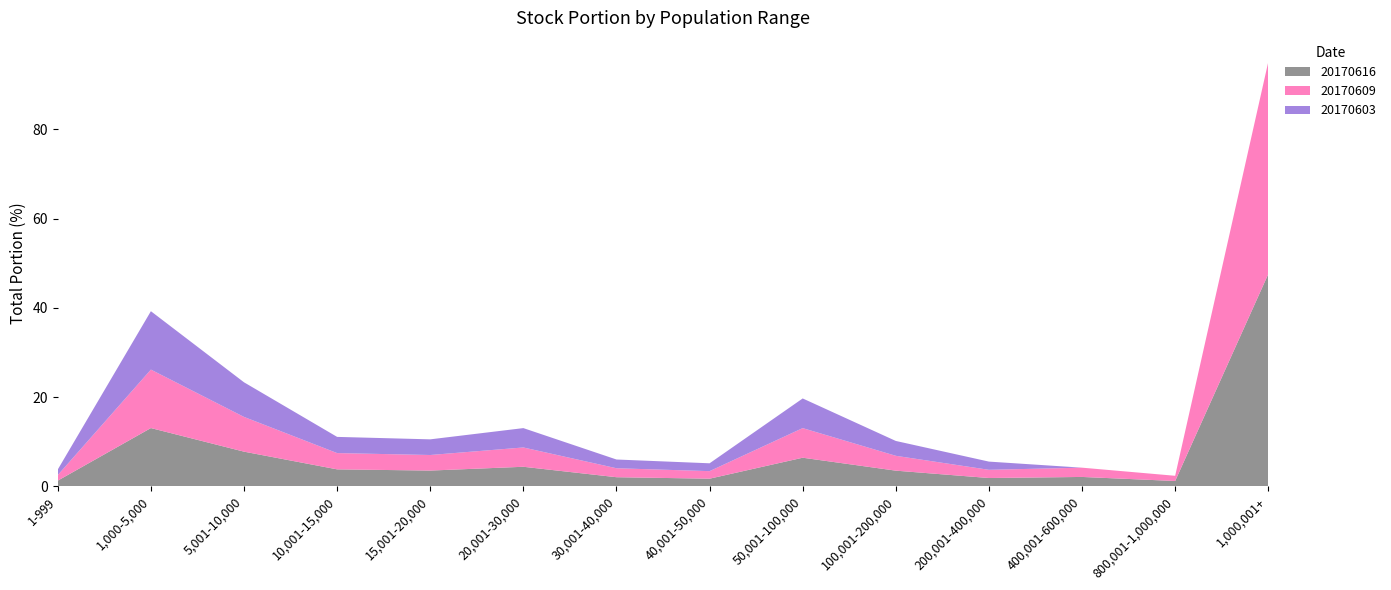

Reading left to right, transcribe all the data shown in this chart.

20170616: 1-999=1.2	1,000-5,000=13.0	5,001-10,000=7.8	10,001-15,000=3.8	15,001-20,000=3.5	20,001-30,000=4.4	30,001-40,000=2.0	40,001-50,000=1.7	50,001-100,000=6.4	100,001-200,000=3.5	200,001-400,000=1.8	400,001-600,000=2.1	800,001-1,000,000=1.2	1,000,001+=47.6
20170609: 1-999=1.2	1,000-5,000=13.1	5,001-10,000=7.8	10,001-15,000=3.6	15,001-20,000=3.5	20,001-30,000=4.3	30,001-40,000=2.0	40,001-50,000=1.7	50,001-100,000=6.6	100,001-200,000=3.3	200,001-400,000=1.8	400,001-600,000=2.1	800,001-1,000,000=1.2	1,000,001+=47.6
20170603: 1-999=1.2	1,000-5,000=13.1	5,001-10,000=7.8	10,001-15,000=3.6	15,001-20,000=3.5	20,001-30,000=4.3	30,001-40,000=2.0	40,001-50,000=1.8	50,001-100,000=6.7	100,001-200,000=3.3	200,001-400,000=1.8	400,001-600,000=0.0	800,001-1,000,000=0.0	1,000,001+=0.0